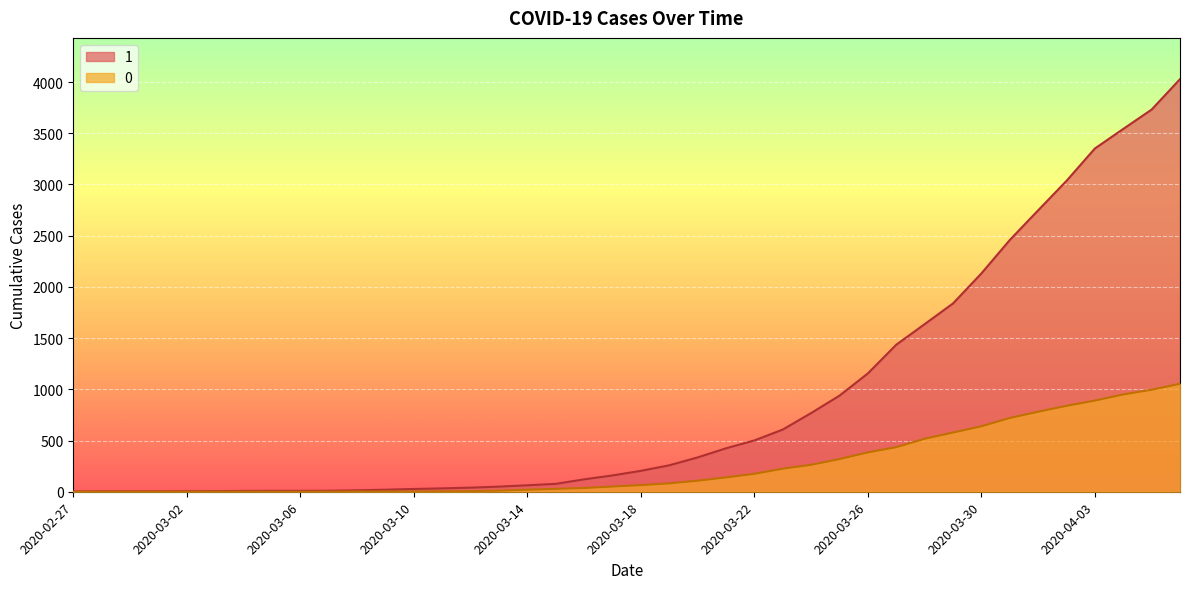

What are all the series names shown in the legend?

1, 0